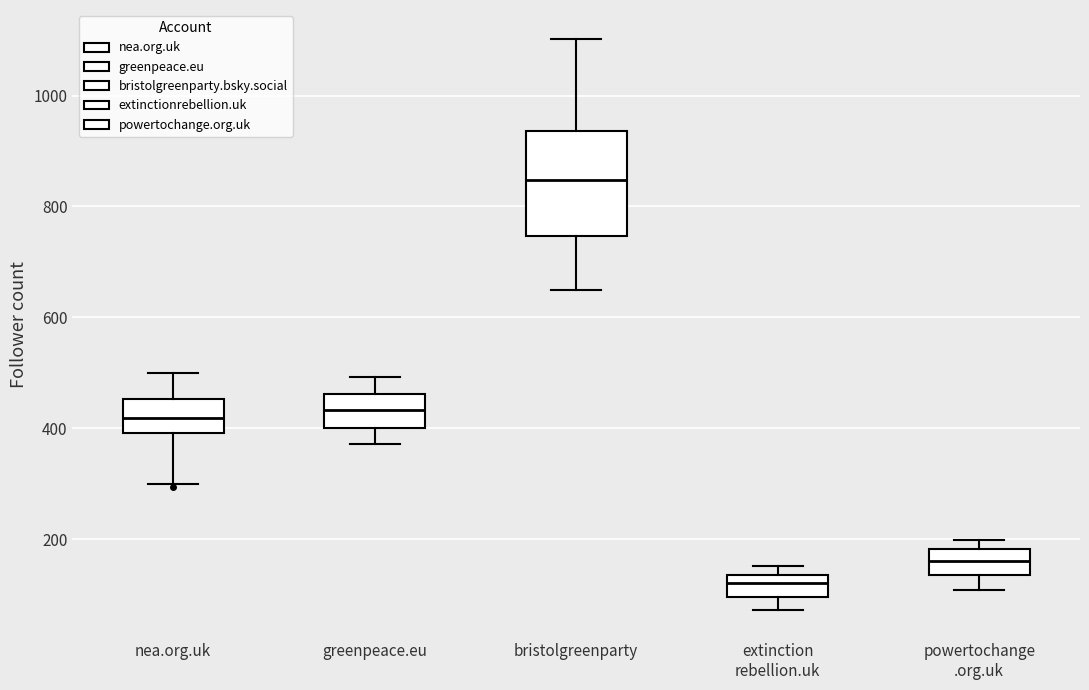

Where is the upper edge of the box for powertochange .org.uk on the y-axis? The values are not printed on the chart, so give them approximately, as read against the axis.

180